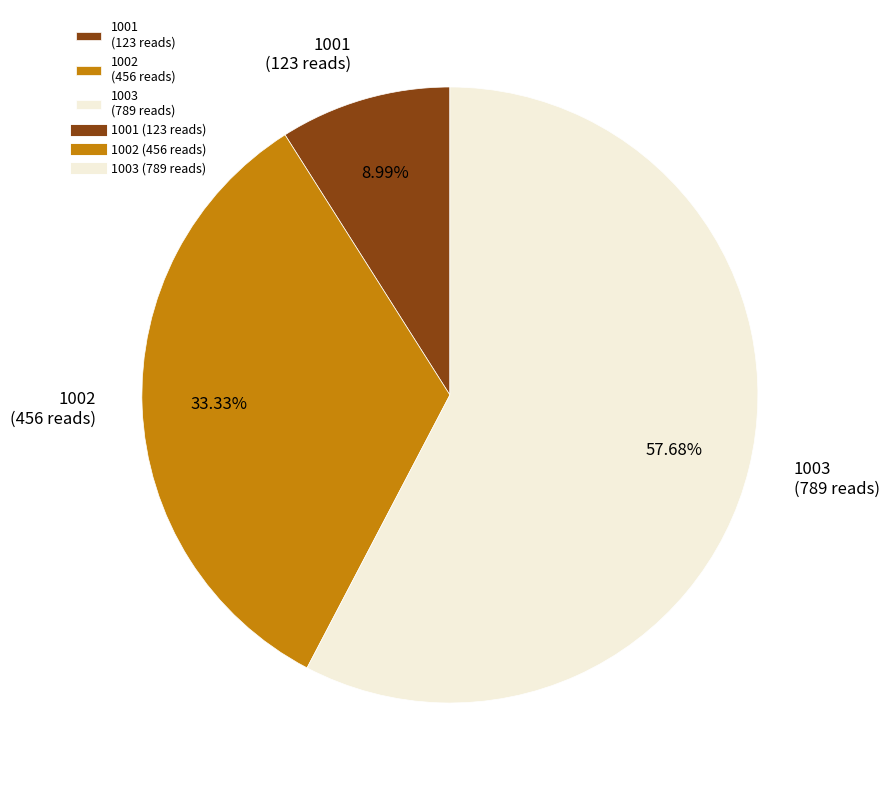

How many slices are in this pie chart?

3